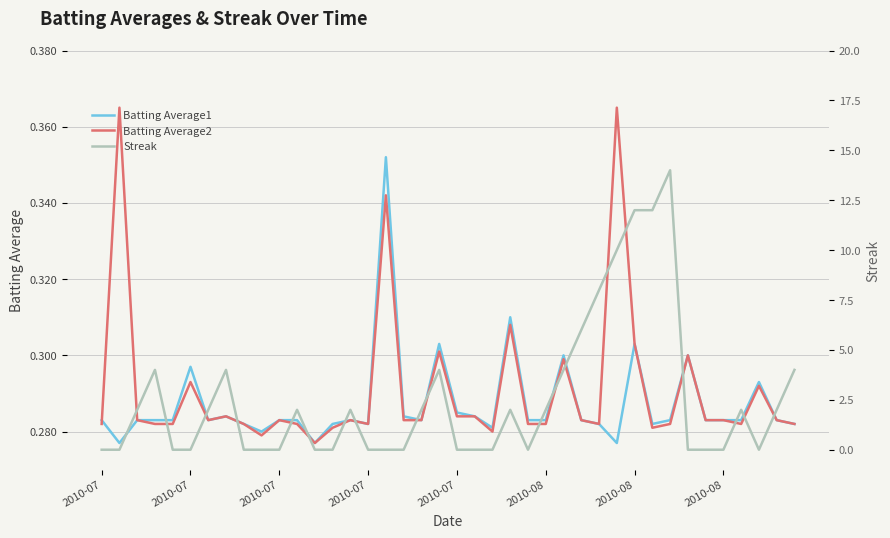

The Batting Average2 series shows 0.1 at 2010-08. True or false?

False